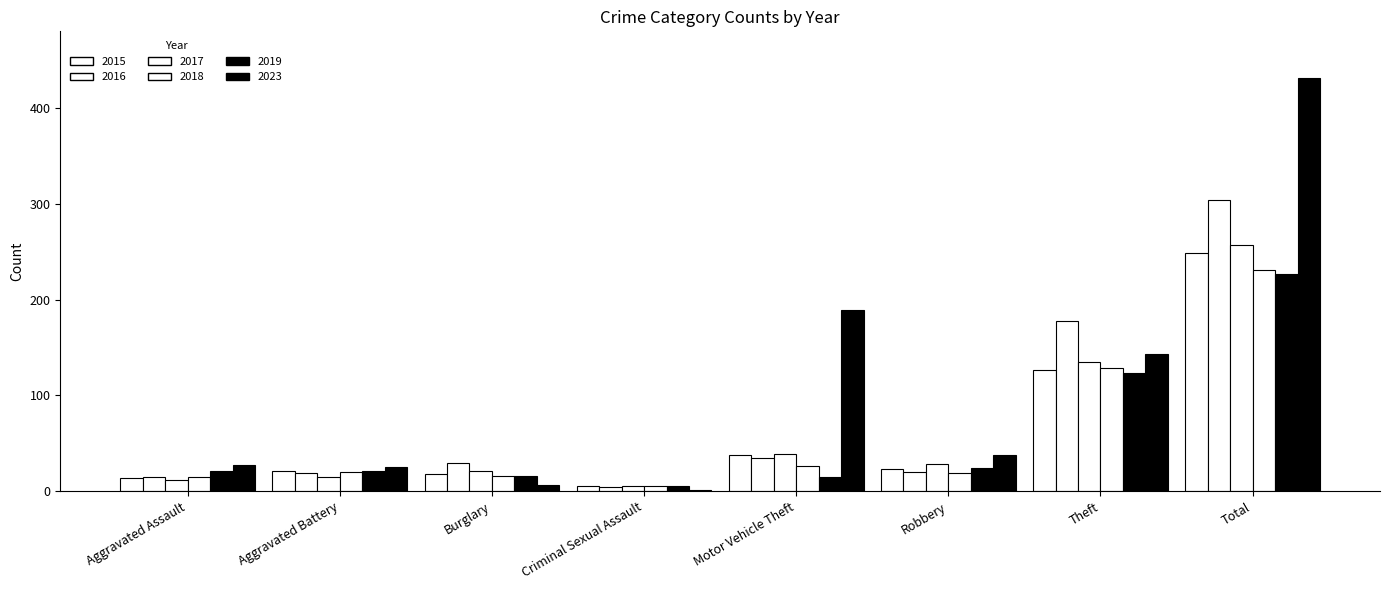

Reading right to left, list all the values displayed in this chart.

2015: 249	127	23	38	5	18	21	14
2016: 304	178	20	35	4	29	19	15
2019: 227	123	24	15	5	16	21	21
2023: 431	143	38	189	1	6	25	27
2017: 257	135	28	39	5	21	15	12
2018: 231	129	19	26	5	16	20	15